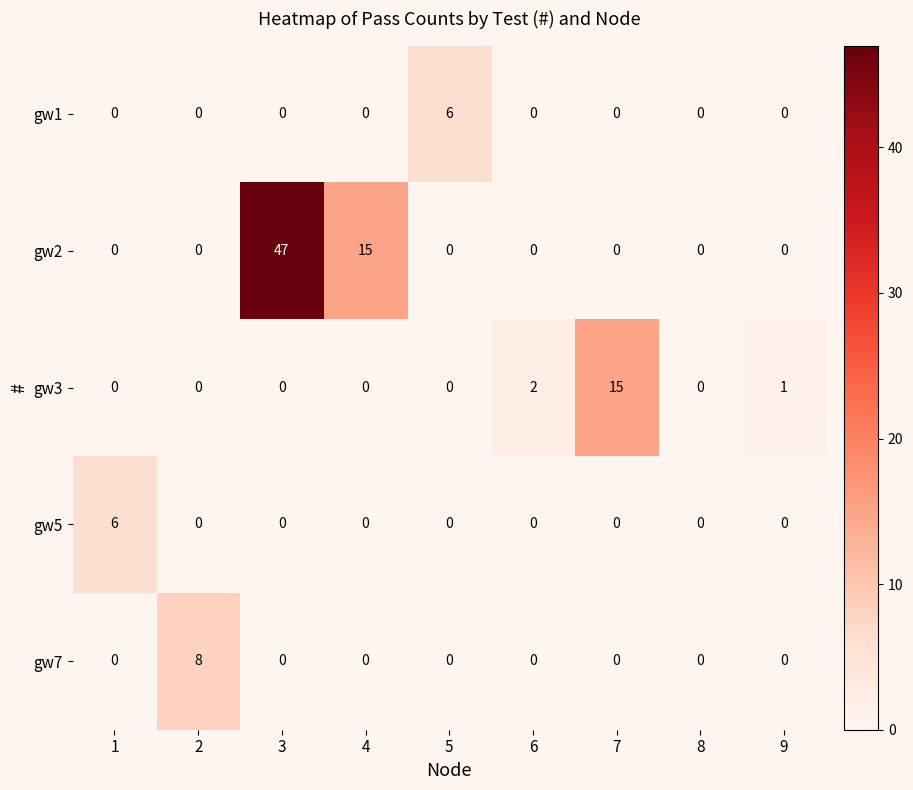

Which category has the highest value across all series?

3